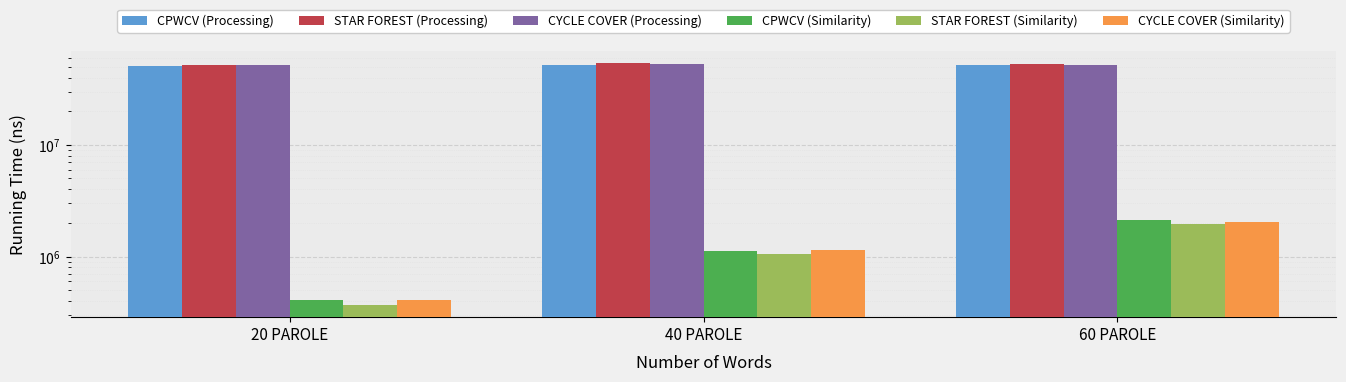

What are all the series names shown in the legend?

CPWCV (Processing), STAR FOREST (Processing), CYCLE COVER (Processing), CPWCV (Similarity), STAR FOREST (Similarity), CYCLE COVER (Similarity)